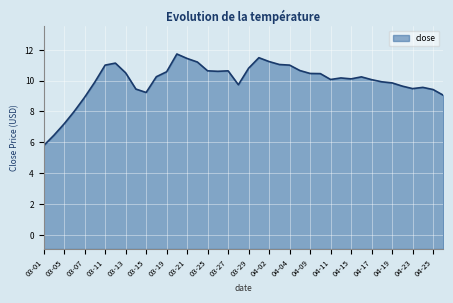

How many points are higher than both their immediate neighbors (excluding endpoints)?

7